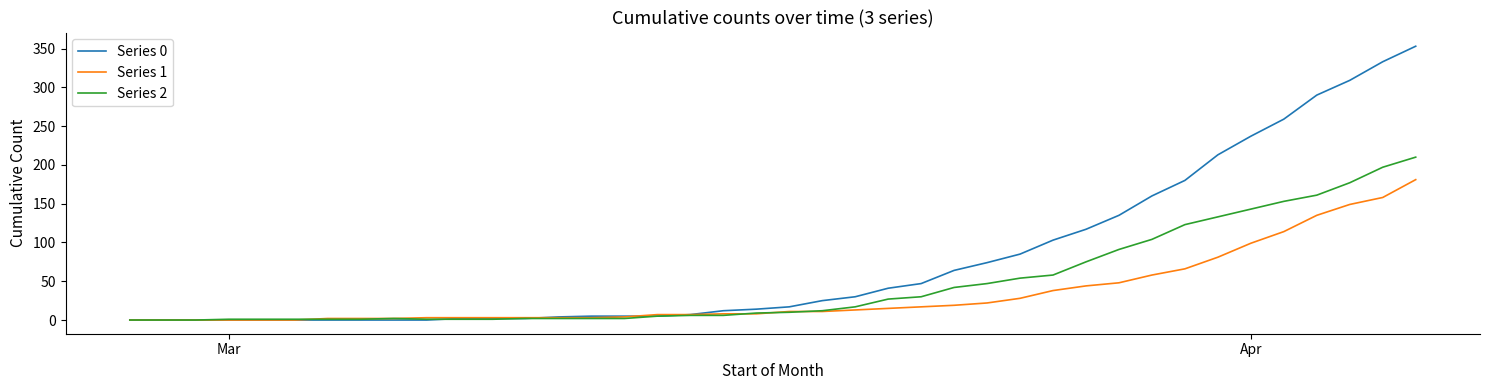

What are all the series names shown in the legend?

Series 0, Series 1, Series 2